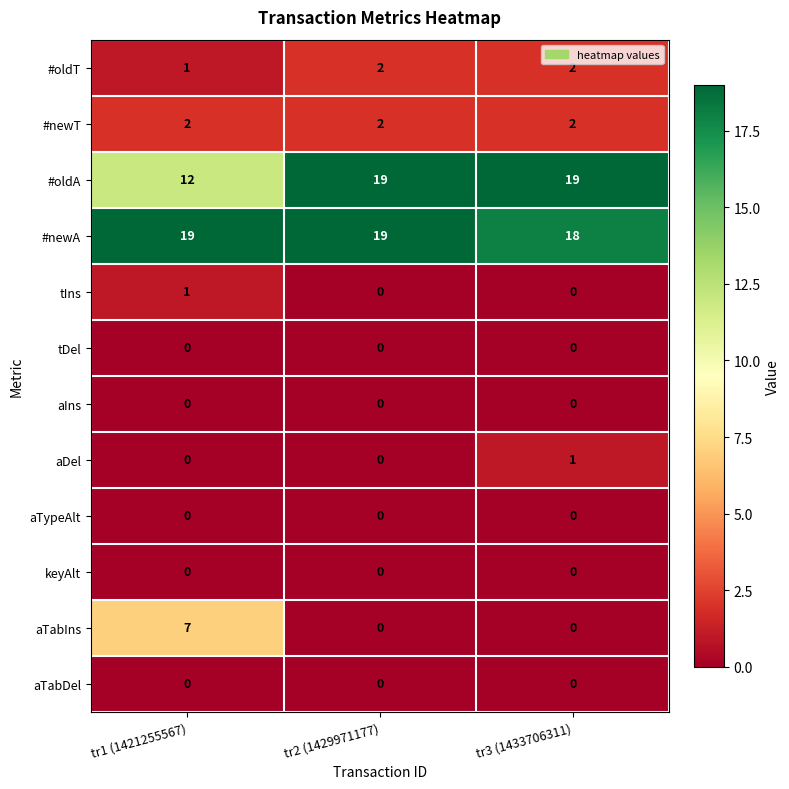

Count the number of categories in the chart.

3